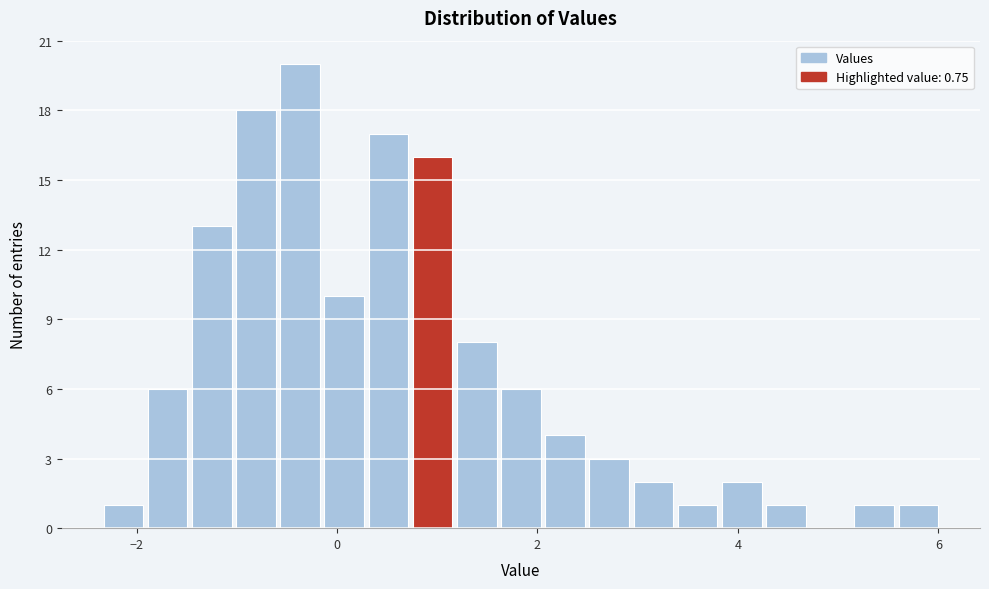

Read against the x-axis, roughly where is the centre of the tallest bar?

-0.4